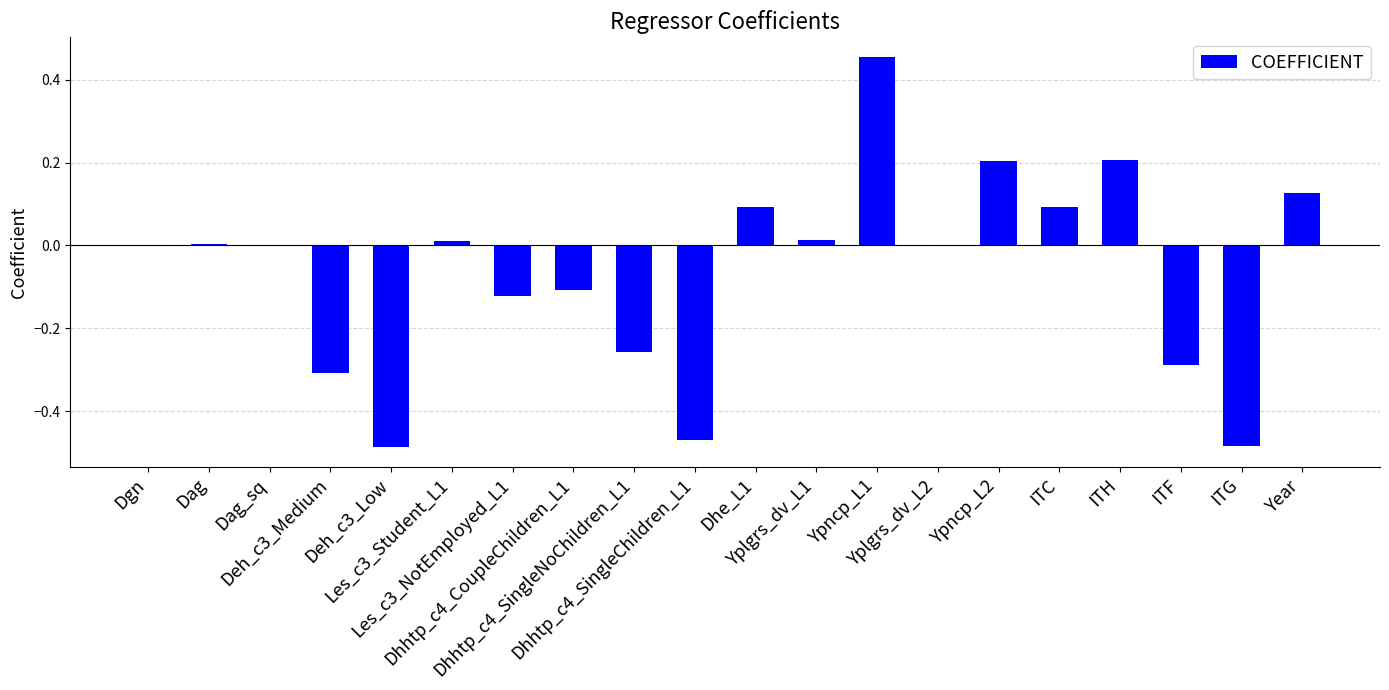

Count the number of categories in the chart.

20